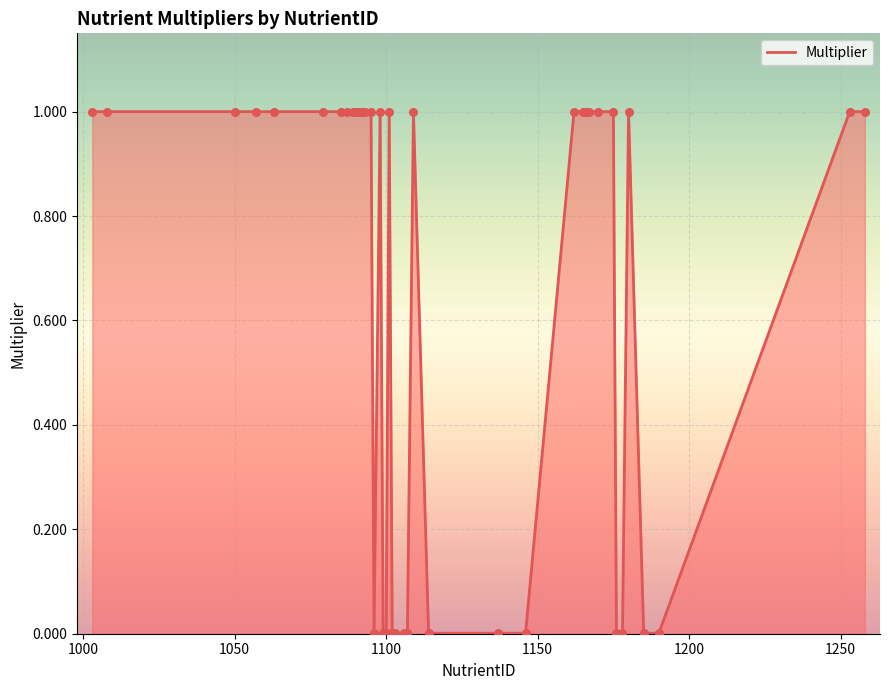

What is the maximum value shown in the chart?

1.0